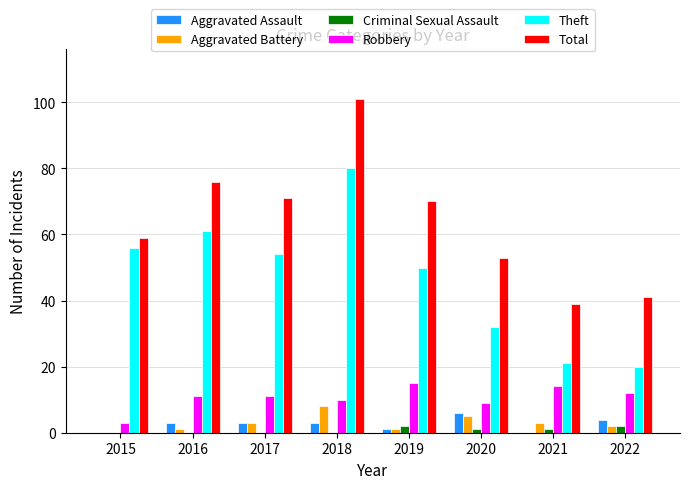

At which label is Total closest to 70?

2019